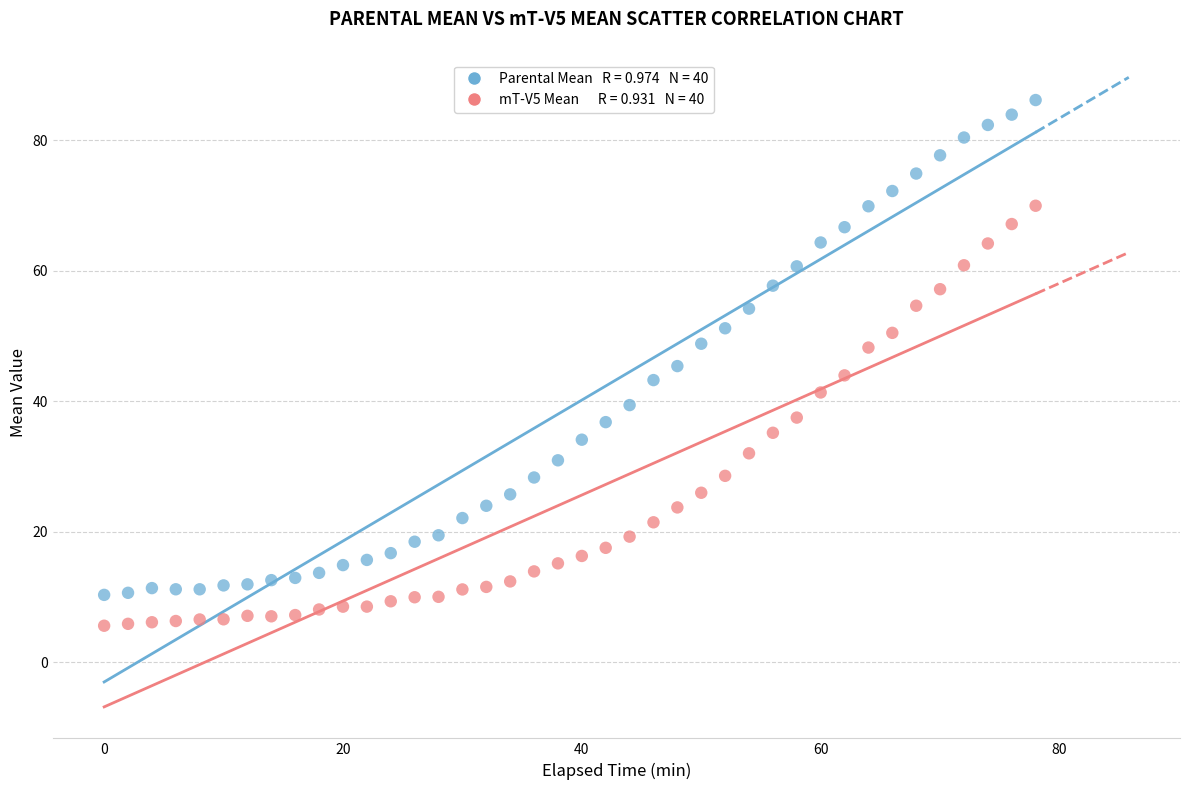

Across all data points, what is the range of X values (max minus min)?

78.0